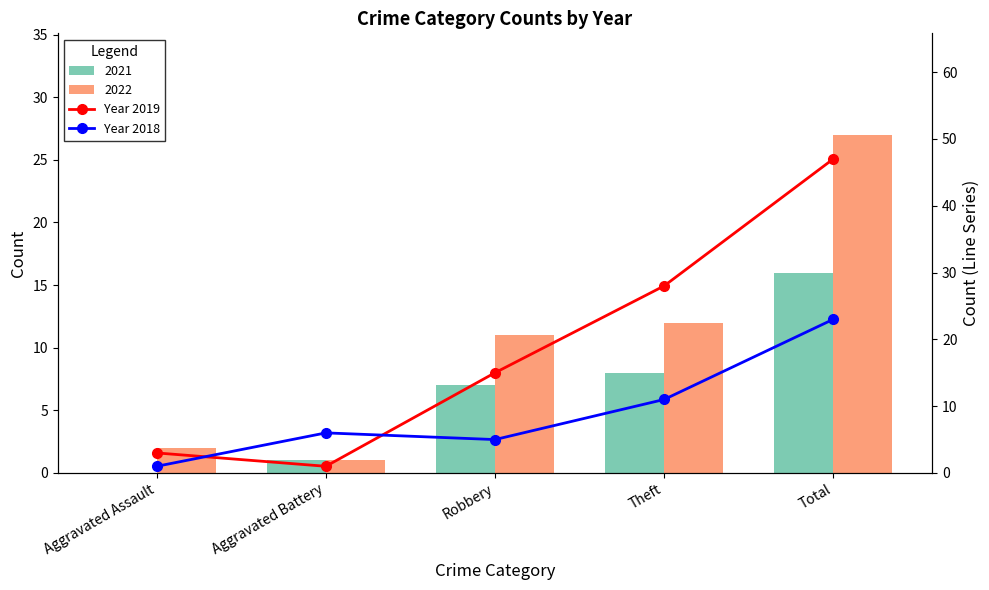

What is the difference between the maximum and second lowest values in the Year 2019 series?

44